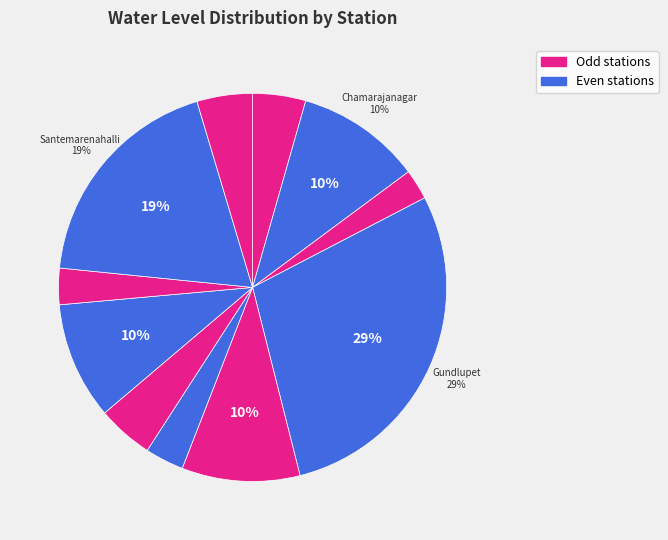

Which category has the smallest portion of the pie?

Devalapura